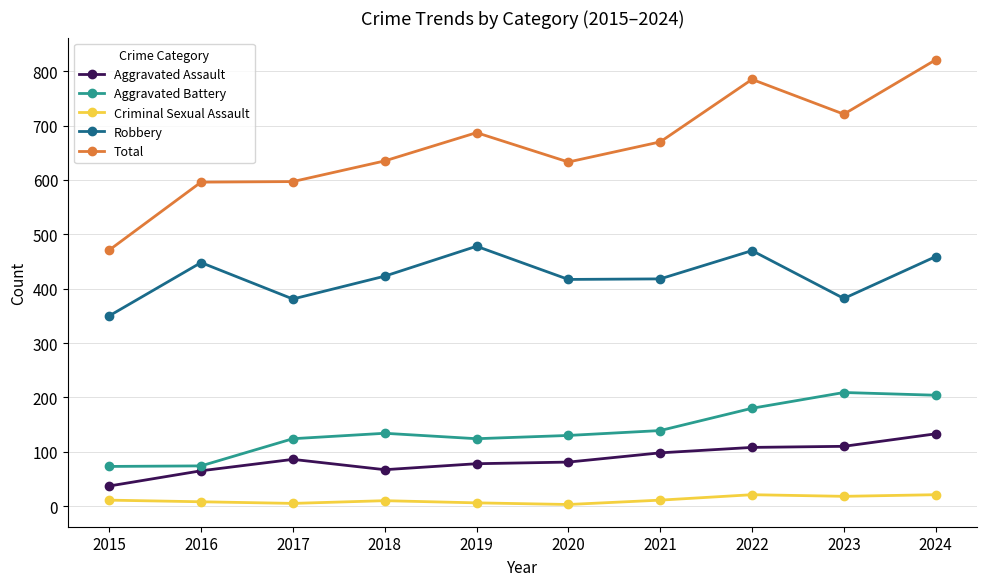

What is the approximate value of Criminal Sexual Assault at 2024?

21